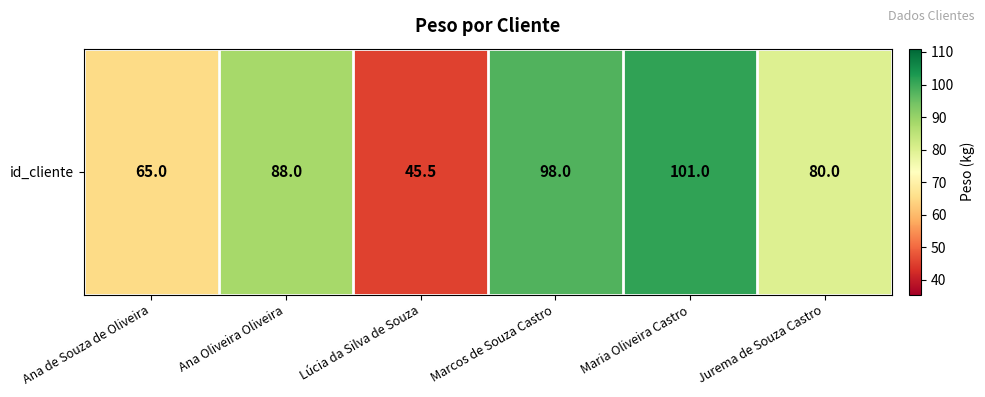

What is the ratio of the value at Marcos de Souza Castro to the value at Maria Oliveira Castro?

1.0